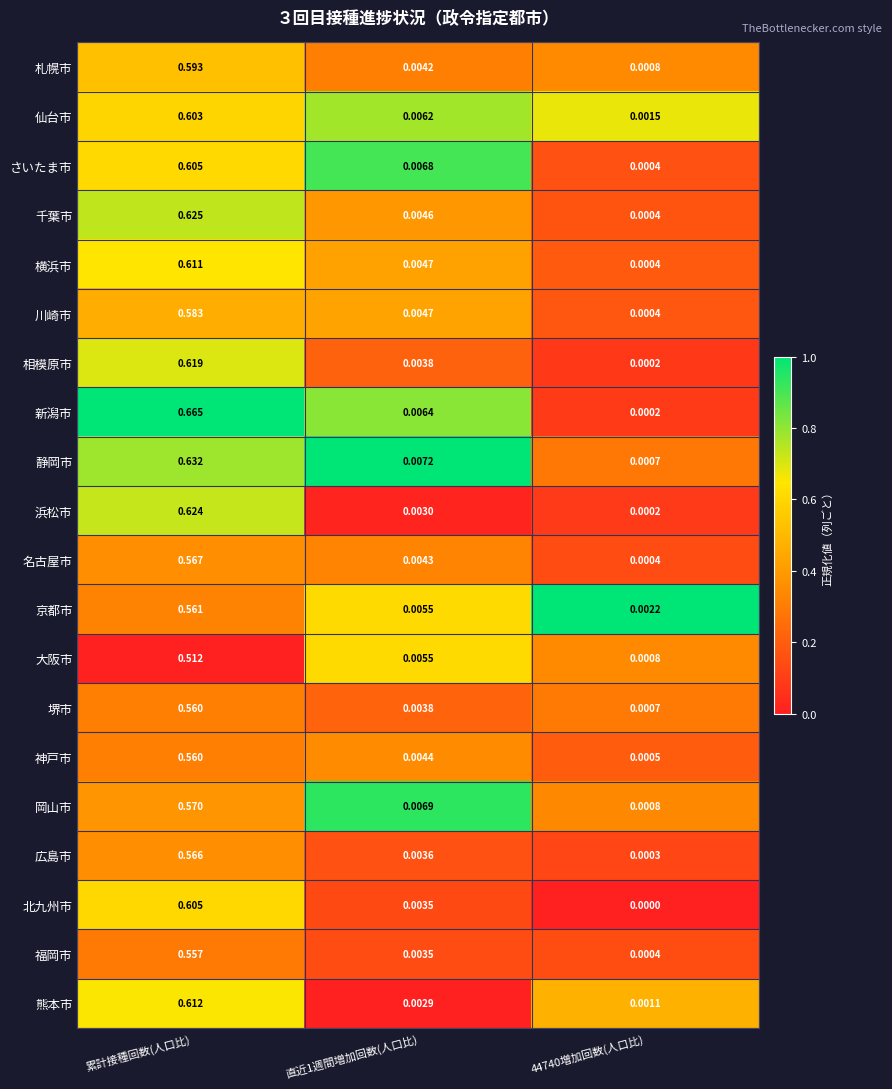

At which category does the chart reach its peak across all series?

累計接種回数(人口比)